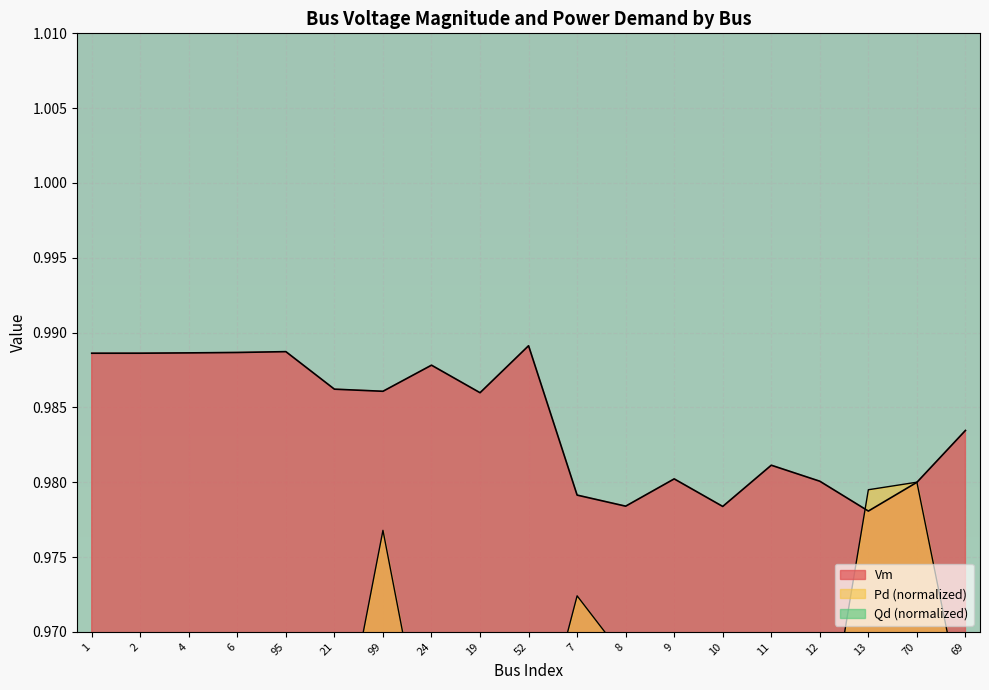

What is the total value across all series at 24?

2.9